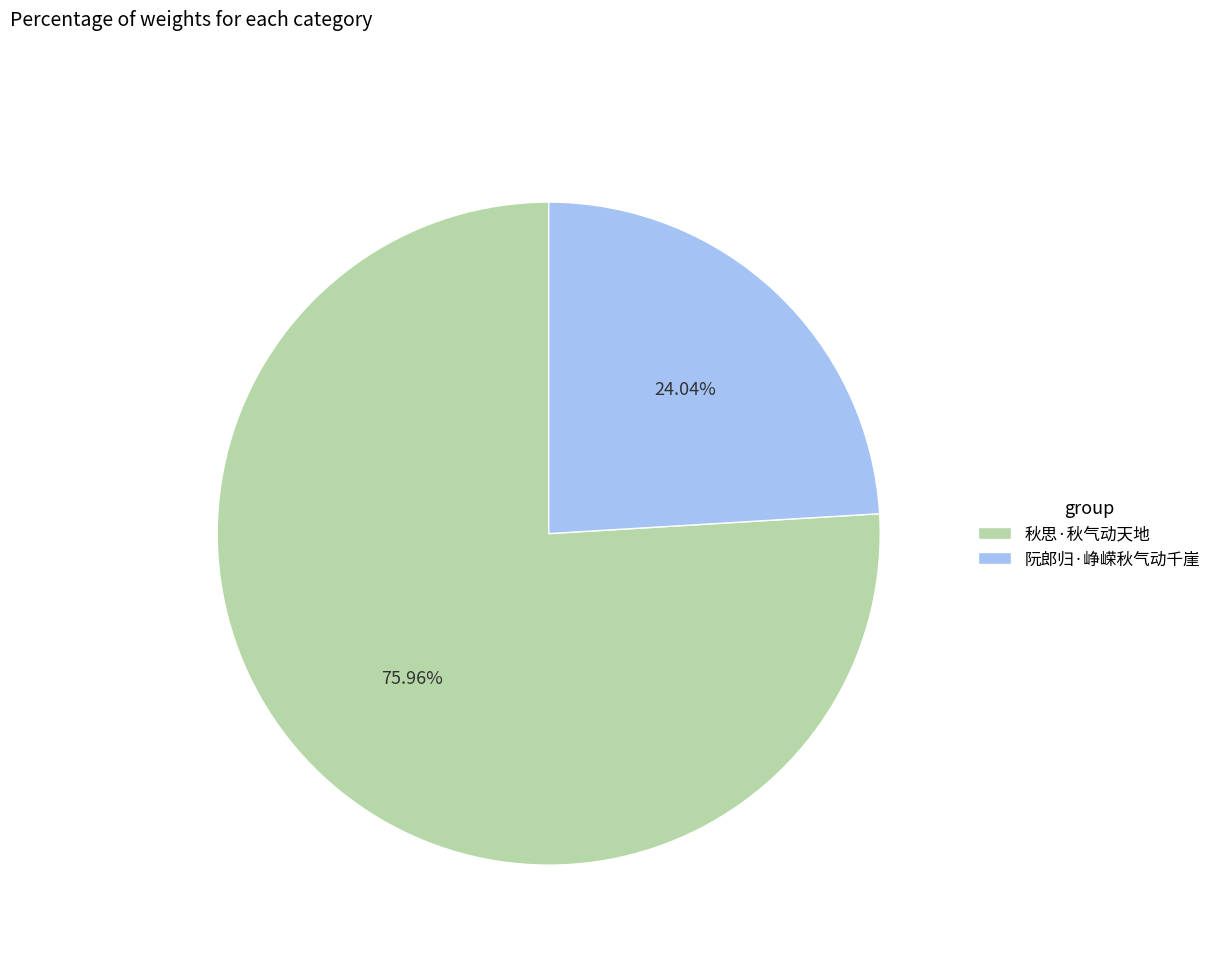

What percentage do 阮郎归·峥嵘秋气动千崖 and 秋思·秋气动天地 together represent?

100.0%